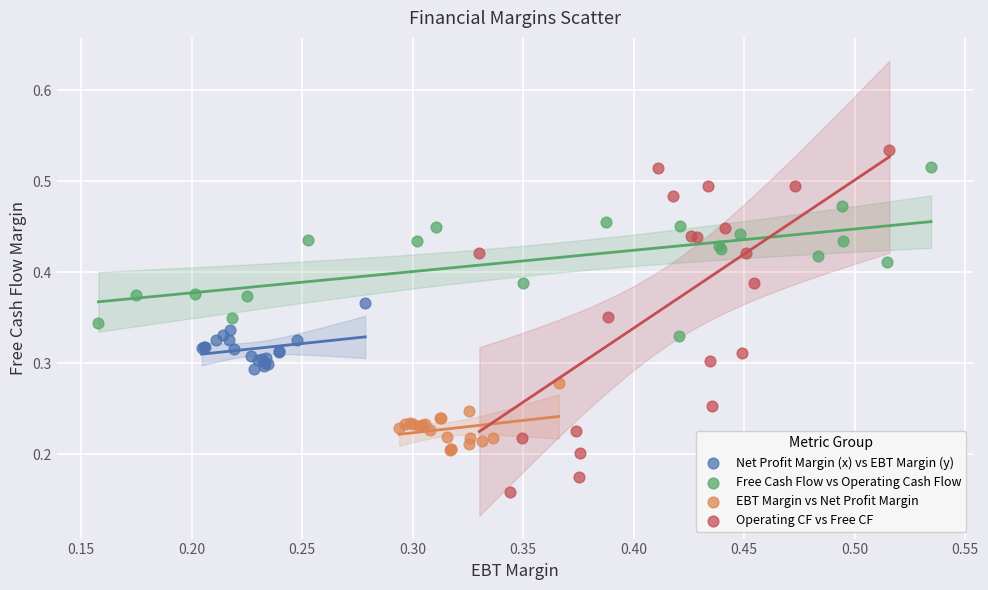

What are all the series names shown in the legend?

Net Profit Margin (x) vs EBT Margin (y), Free Cash Flow vs Operating Cash Flow, EBT Margin vs Net Profit Margin, Operating CF vs Free CF